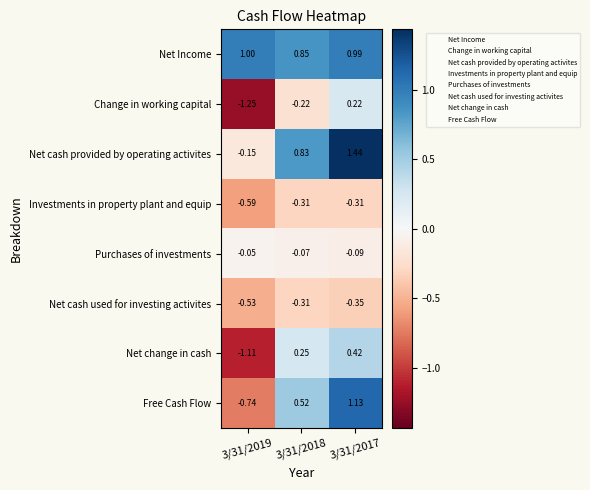

Between 3/31/2019 and 3/31/2017, which series saw the biggest shift?

Free Cash Flow